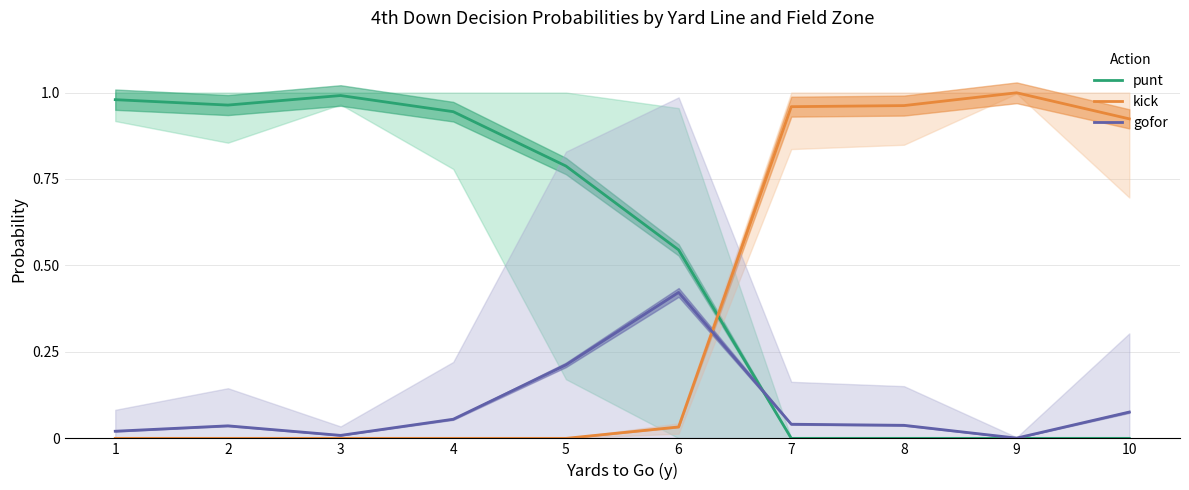

Reading left to right, what are all the values shown in this chart?

punt: 1.0	1.0	1.0	0.9	0.8	0.5	0.0	0.0	0.0	0.0
kick: 0.0	0.0	0.0	0.0	0.0	0.0	1.0	1.0	1.0	0.9
gofor: 0.0	0.0	0.0	0.1	0.2	0.4	0.0	0.0	0.0	0.1